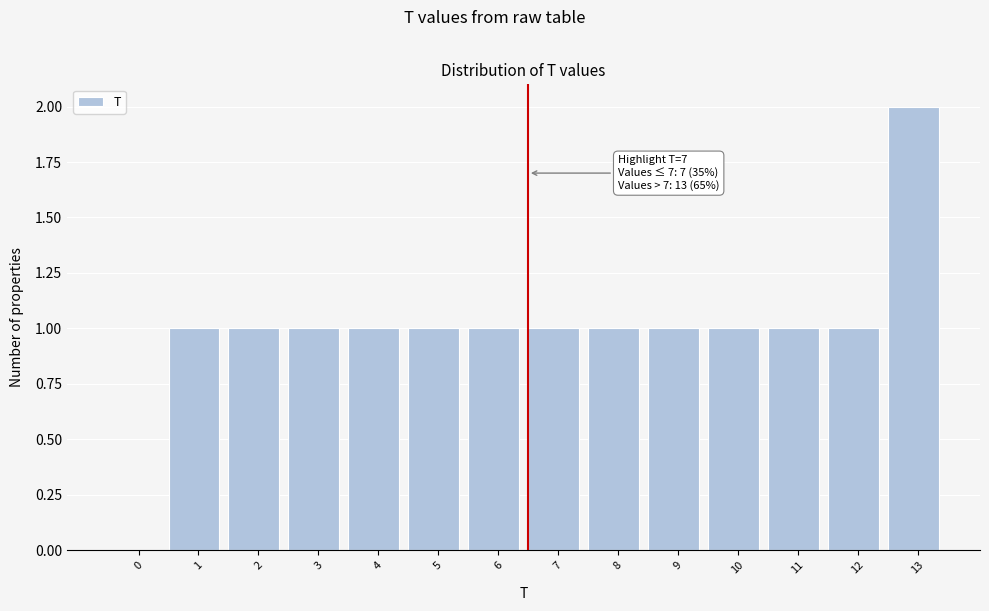

Reading right to left, transcribe all the data shown in this chart.

13=2	12=1	11=1	10=1	9=1	8=1	7=1	6=1	5=1	4=1	3=1	2=1	1=1	0=0